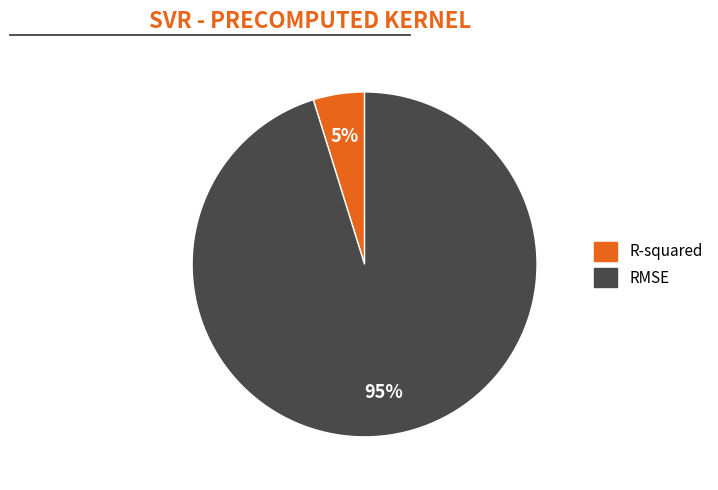

What is the smallest slice in the pie chart?

R-squared